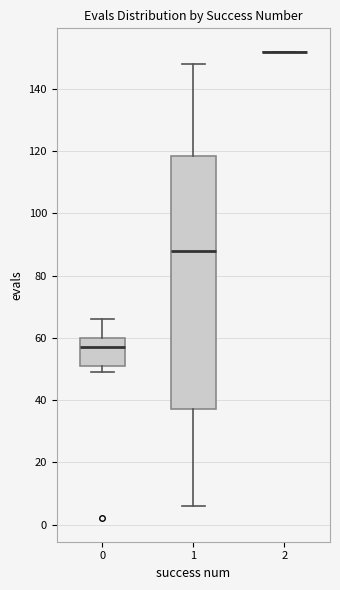

Reading left to right, read every box against the y-axis: the position of its median line, the range the box covers, and the ends of its whiskers. The values are not printed on the chart, so give them approximately, as read against the axis.

0: median 58, box 52 to 60, whiskers 50 to 66
1: median 88, box 38 to 118, whiskers 6 to 148
2: box collapsed to a line at 152, whiskers 152 to 152